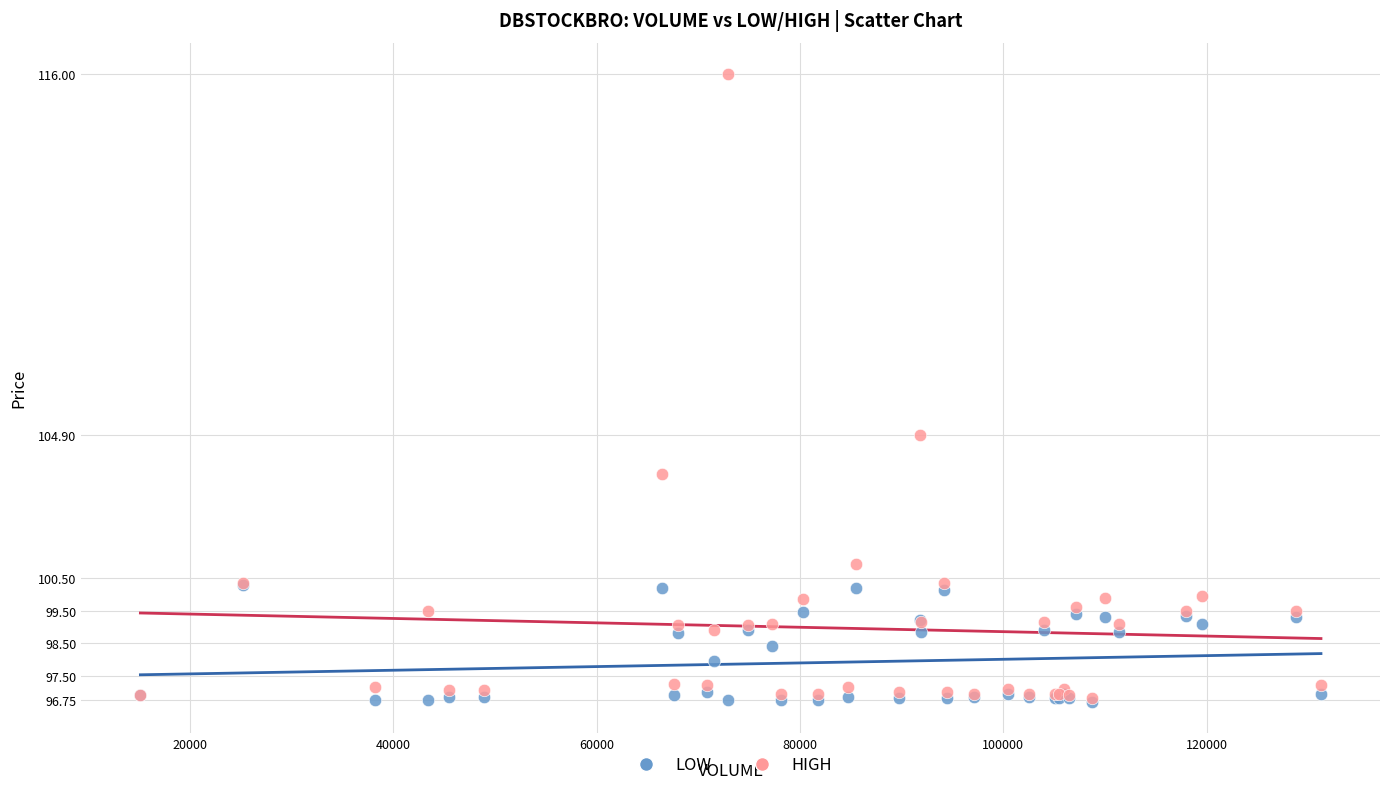

In the HIGH series, what Y value is closest to 106?

104.9